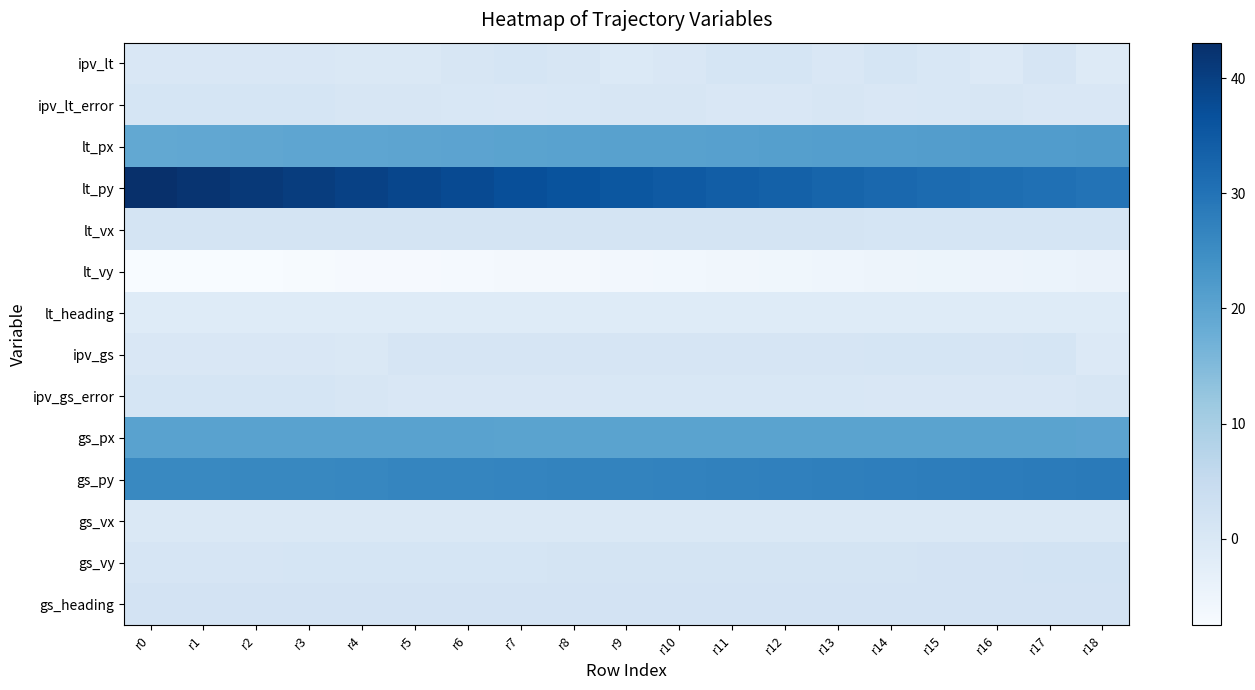

What is the total value across all series at r6?

102.4